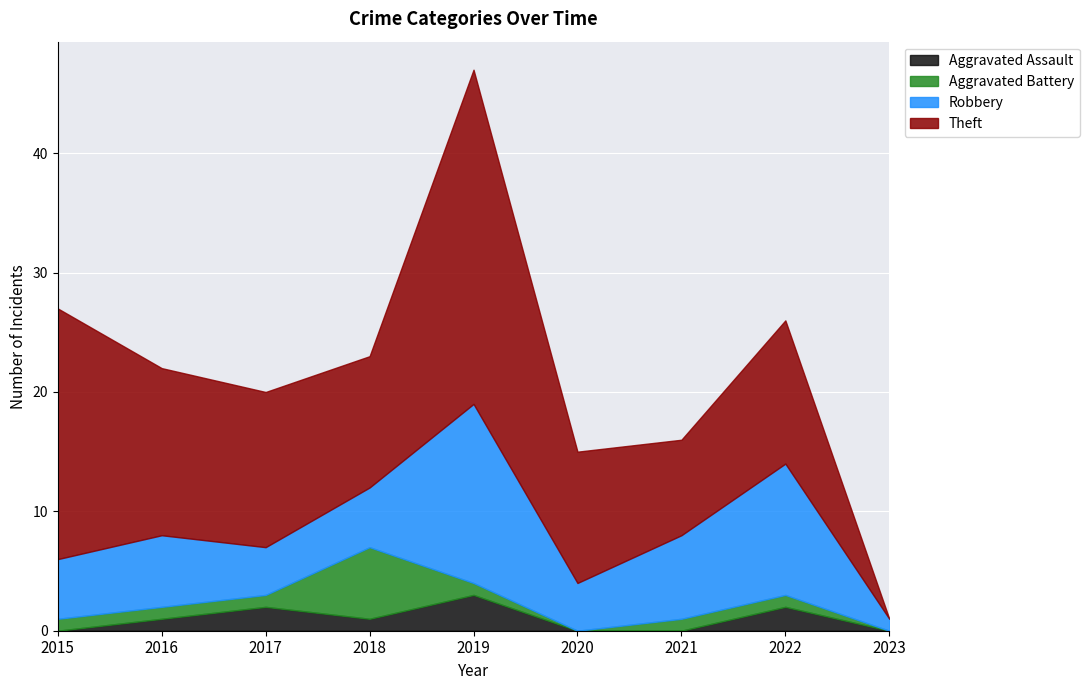

How many values in Aggravated Battery are above zero?

7